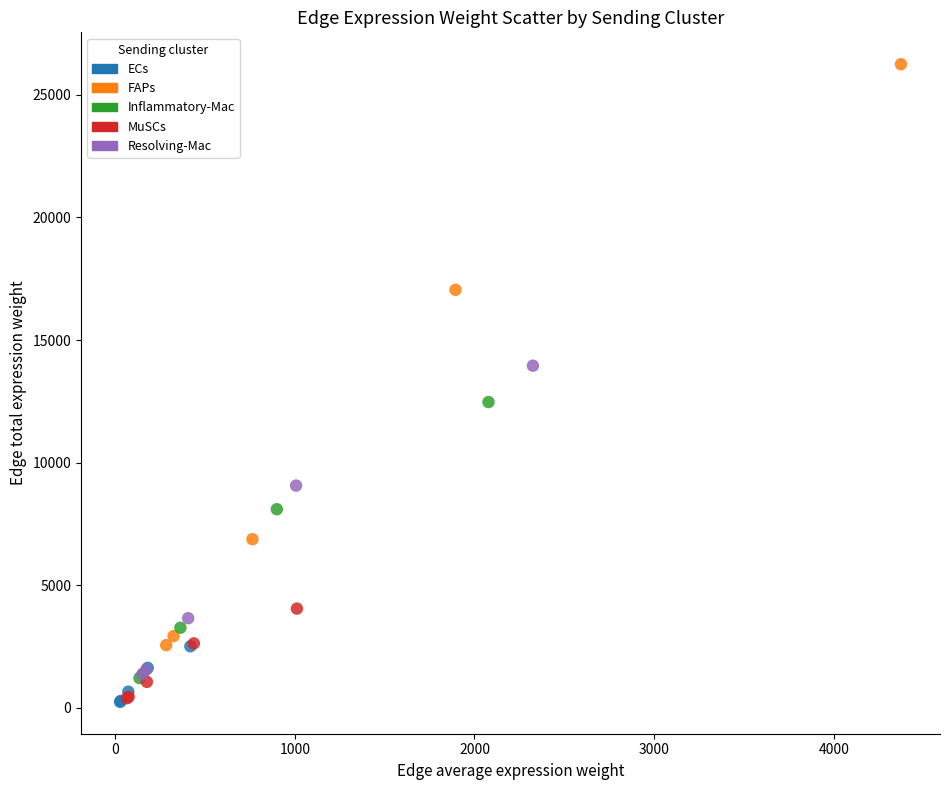

Which series contains the highest Y value?

FAPs